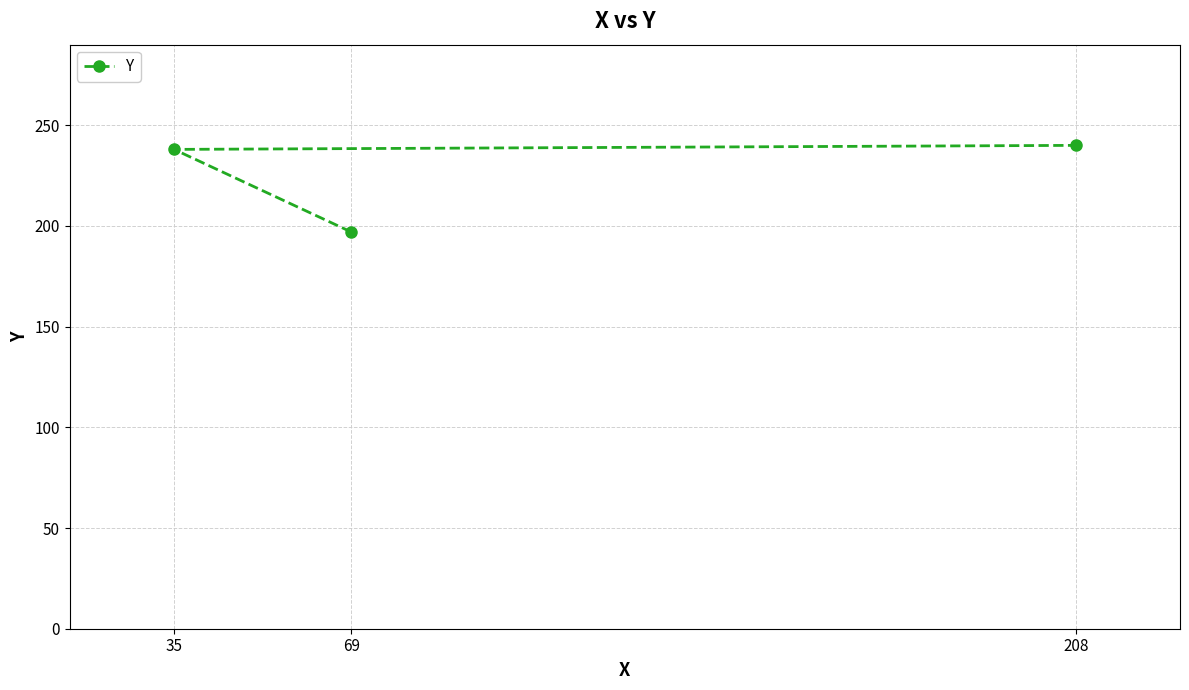

The chart shows a value of 394 at 35. True or false?

False